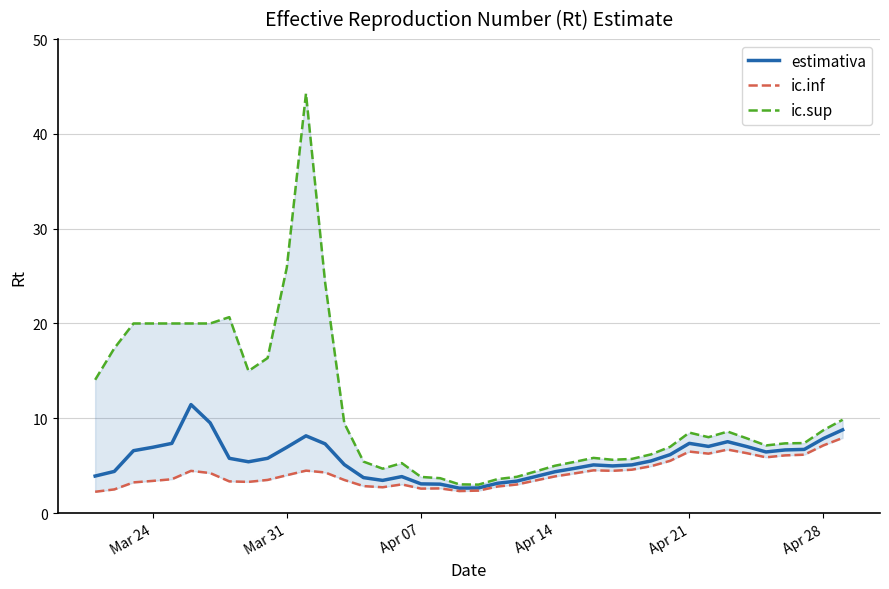

At how many categories does at least one series exceed 3?

40